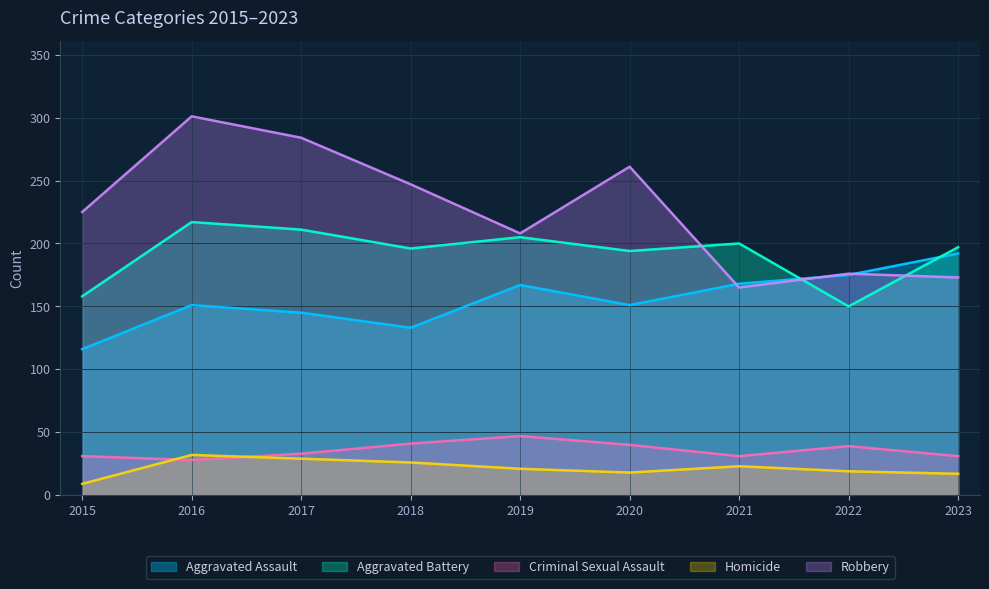

What are all the series names shown in the legend?

Aggravated Assault, Aggravated Battery, Criminal Sexual Assault, Homicide, Robbery